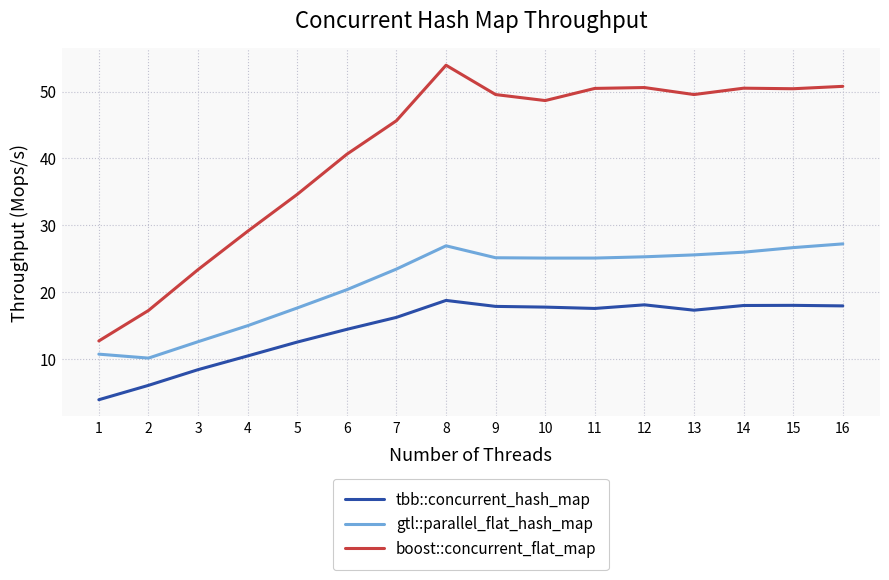

What is the spread (max minus min) of values at 7?

29.4